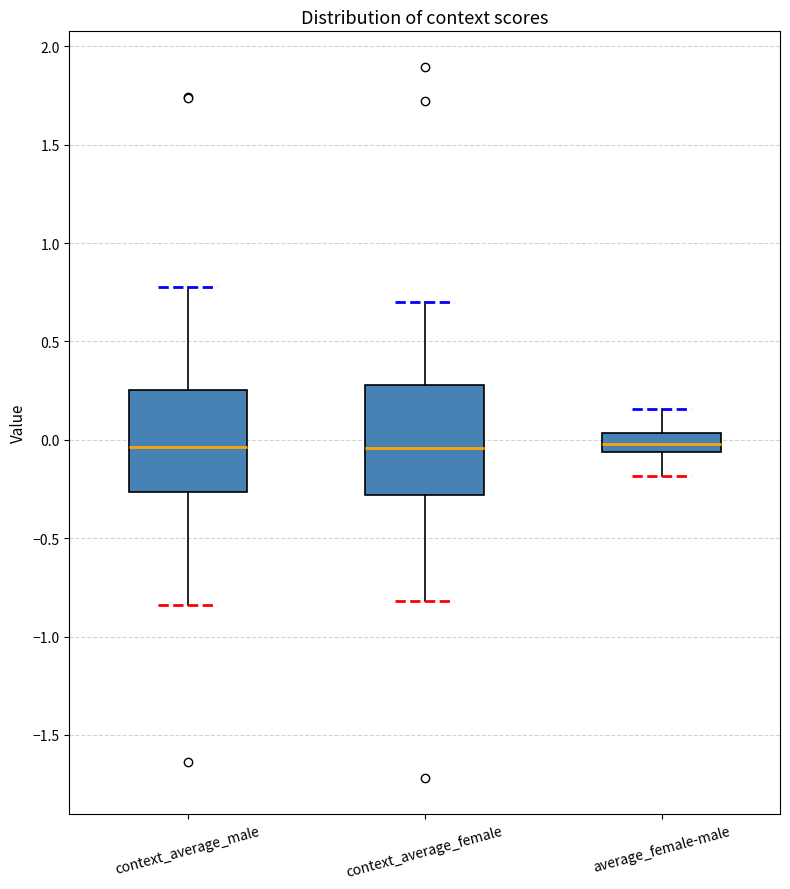

Where does the lower whisker of the box for context_average_male end on the y-axis? The values are not printed on the chart, so give them approximately, as read against the axis.

-0.85